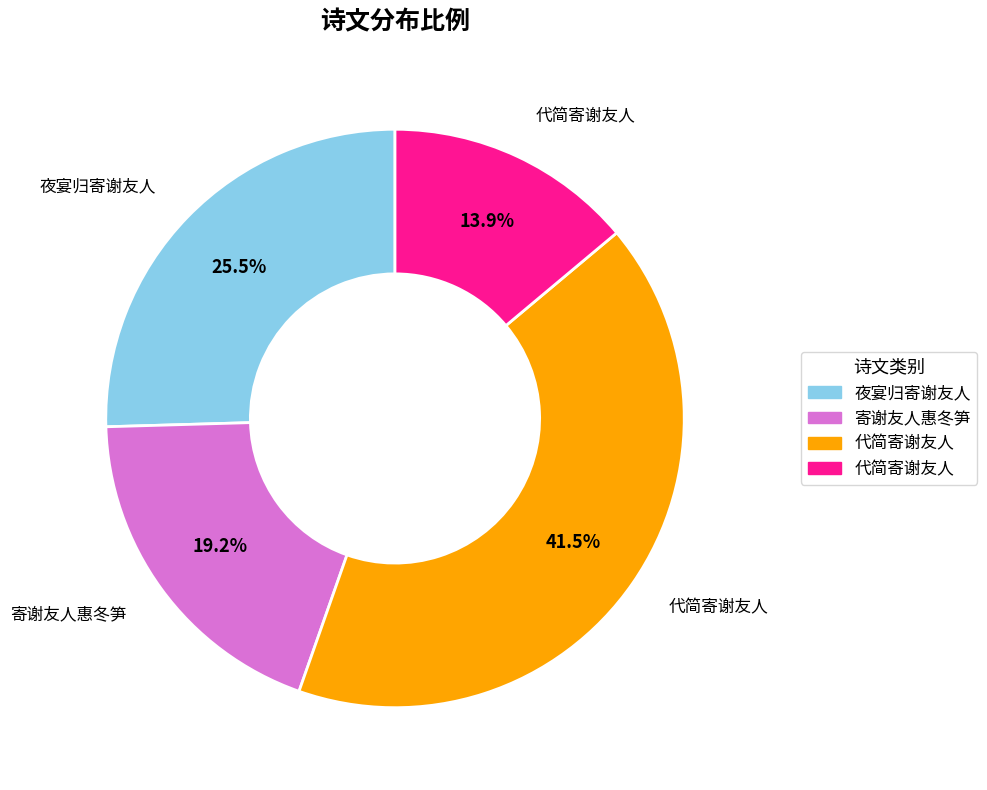

To the nearest percent, what is the average slice percentage?

25%